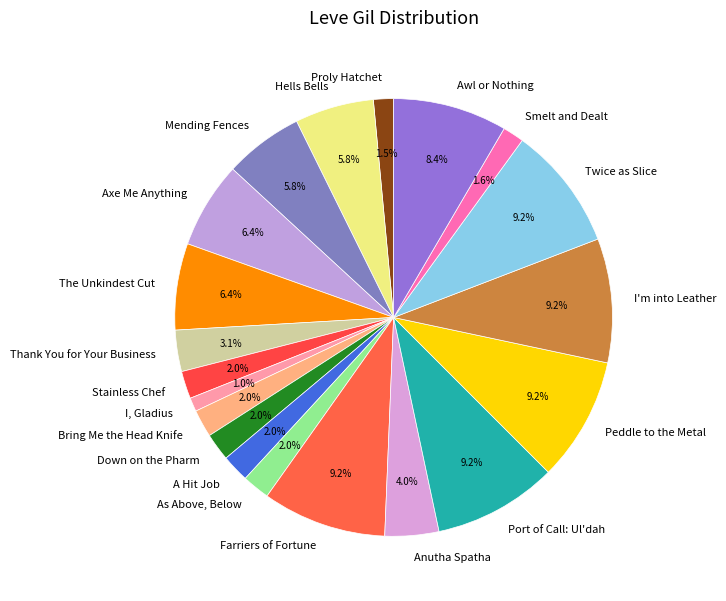

To the nearest percent, what is the difference between the Axe Me Anything and Anutha Spatha slice percentages?

2%